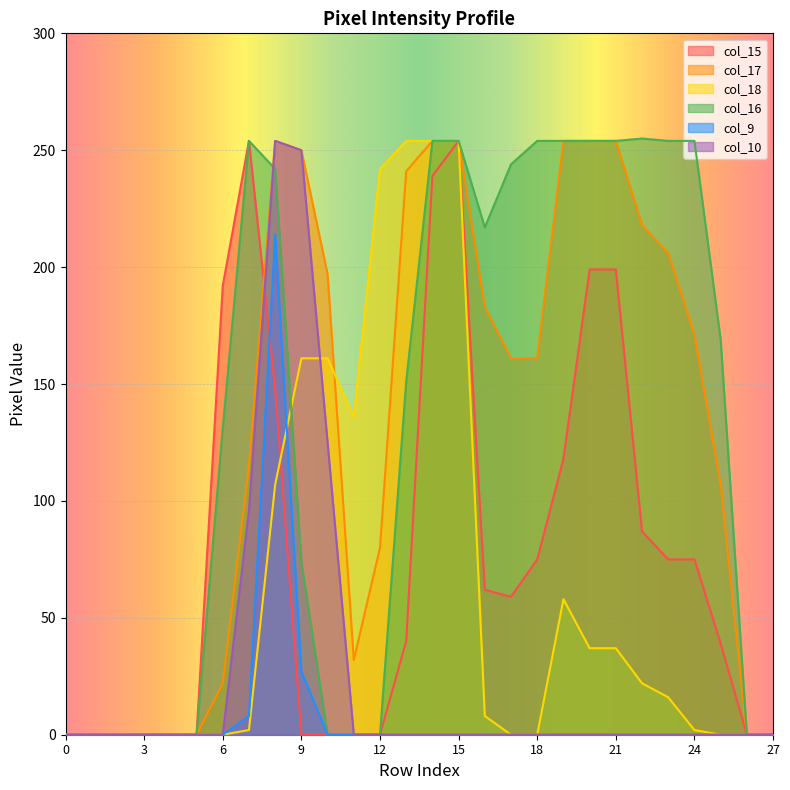

Reading left to right, transcribe all the data shown in this chart.

col_15: 0=0	1=0	2=0	3=0	4=0	5=0	6=192	7=254	8=148	9=0	10=0	11=0	12=0	13=40	14=239	15=254	16=62	17=59	18=75	19=118	20=199	21=199	22=87	23=75	24=75	25=39	26=0	27=0
col_17: 0=0	1=0	2=0	3=0	4=0	5=0	6=22	7=115	8=254	9=250	10=197	11=32	12=80	13=241	14=254	15=254	16=183	17=161	18=161	19=254	20=254	21=254	22=218	23=206	24=171	25=107	26=0	27=0
col_18: 0=0	1=0	2=0	3=0	4=0	5=0	6=0	7=2	8=107	9=161	10=161	11=136	12=242	13=254	14=254	15=254	16=8	17=0	18=0	19=58	20=37	21=37	22=22	23=16	24=2	25=0	26=0	27=0
col_16: 0=0	1=0	2=0	3=0	4=0	5=0	6=131	7=254	8=242	9=74	10=0	11=0	12=0	13=151	14=254	15=254	16=217	17=244	18=254	19=254	20=254	21=254	22=255	23=254	24=254	25=169	26=0	27=0
col_9: 0=0	1=0	2=0	3=0	4=0	5=0	6=0	7=8	8=214	9=27	10=0	11=0	12=0	13=0	14=0	15=0	16=0	17=0	18=0	19=0	20=0	21=0	22=0	23=0	24=0	25=0	26=0	27=0
col_10: 0=0	1=0	2=0	3=0	4=0	5=0	6=0	7=96	8=254	9=250	10=125	11=0	12=0	13=0	14=0	15=0	16=0	17=0	18=0	19=0	20=0	21=0	22=0	23=0	24=0	25=0	26=0	27=0